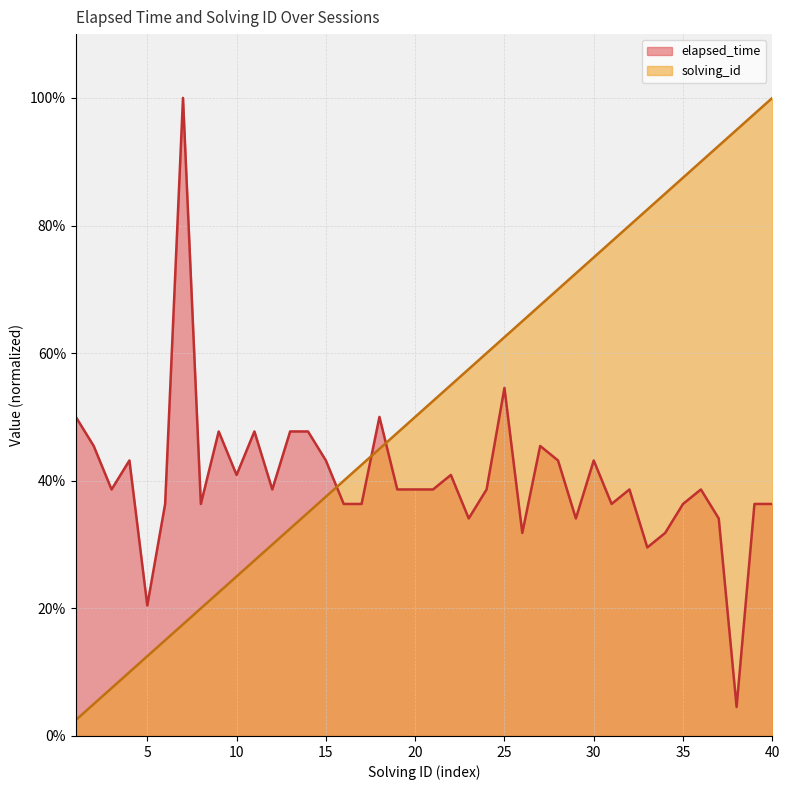

Read the solving_id value at 9.

0.2